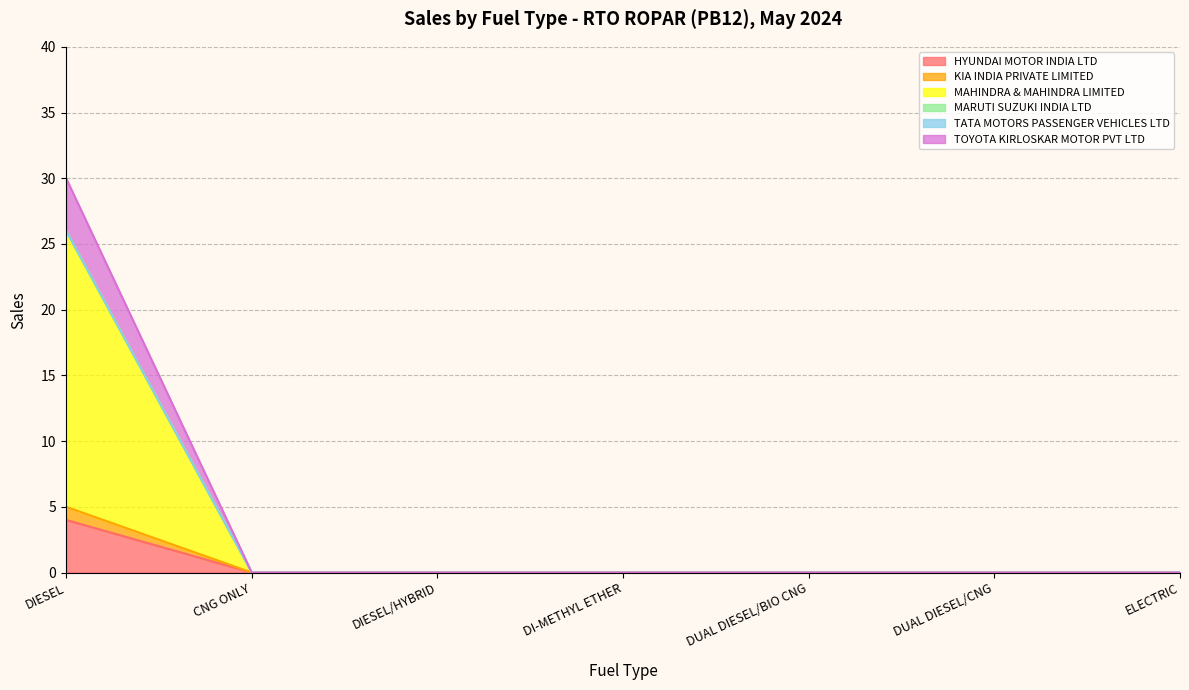

How many data points does each series have?

7